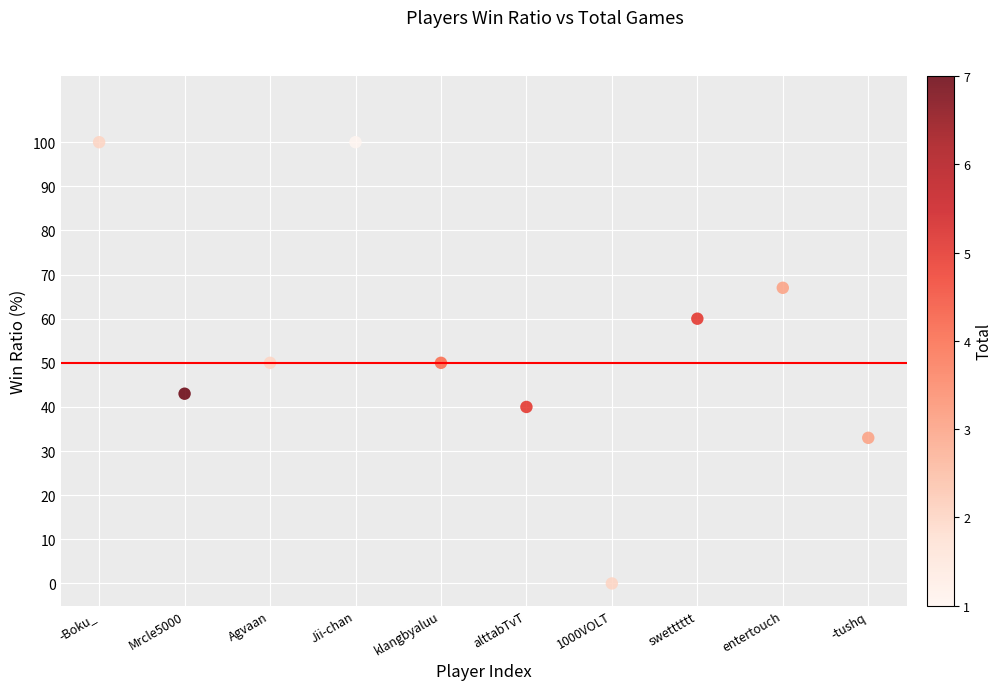

What is the range of Y values (max minus min)?

100